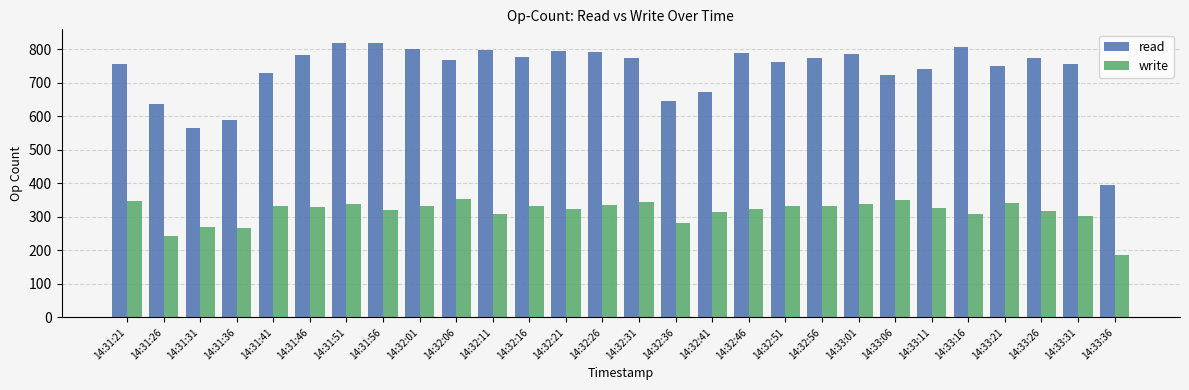

What is the highest value of the read series?

818